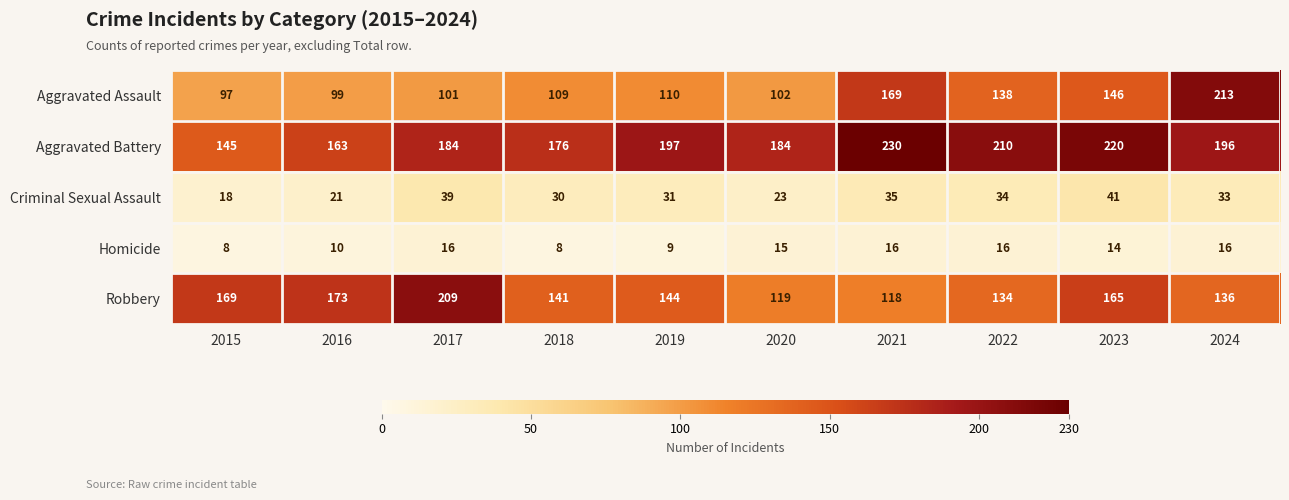

At how many categories does at least one series exceed 10?

10